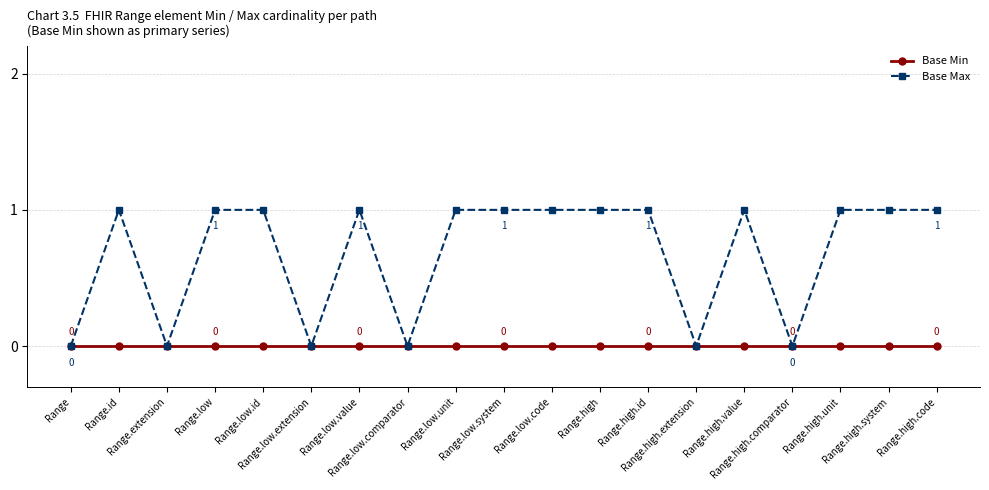

List the series in order of their peak value, highest first.

Base Max, Base Min